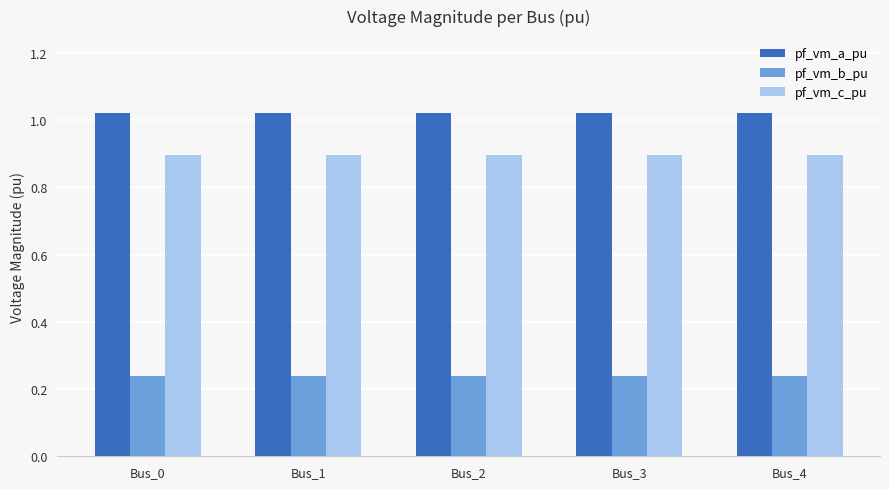

List the series in order of their peak value, highest first.

pf_vm_a_pu, pf_vm_c_pu, pf_vm_b_pu